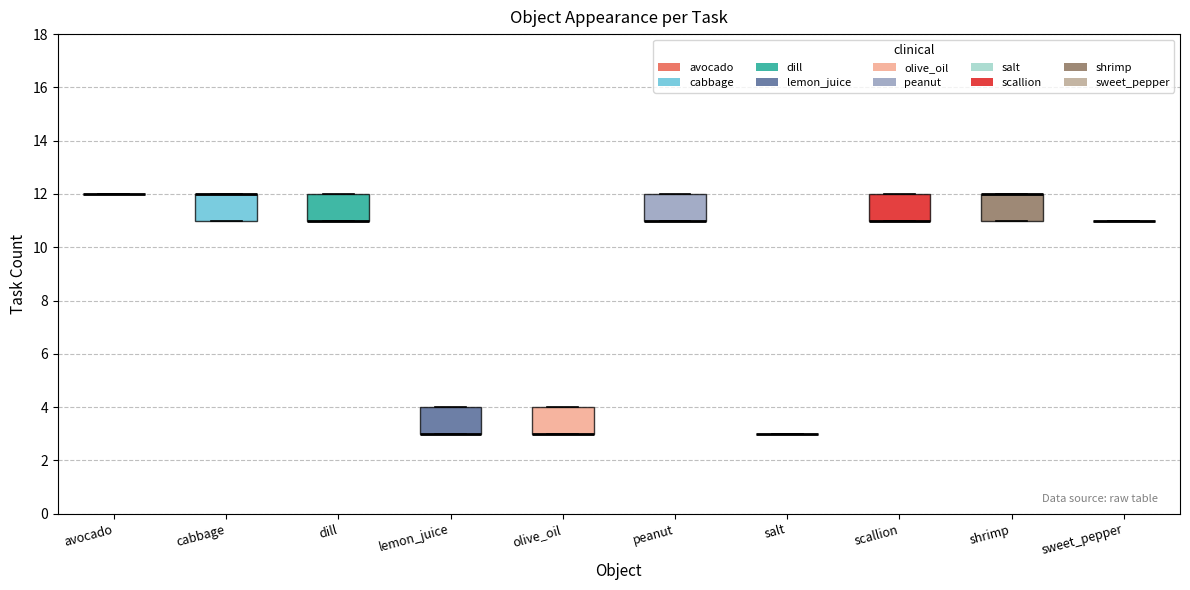

Reading left to right, read every box against the y-axis: the position of its median line, the range the box covers, and the ends of its whiskers. The values are not printed on the chart, so give them approximately, as read against the axis.

avocado: box collapsed to a line at 12, whiskers 12 to 12
cabbage: median 12 (drawn on the box's upper edge), box 11 to 12, whiskers 11 to 12
dill: median 11 (drawn on the box's lower edge), box 11 to 12, whiskers 11 to 12
lemon_juice: median 3 (drawn on the box's lower edge), box 3 to 4, whiskers 3 to 4
olive_oil: median 3 (drawn on the box's lower edge), box 3 to 4, whiskers 3 to 4
peanut: median 11 (drawn on the box's lower edge), box 11 to 12, whiskers 11 to 12
salt: box collapsed to a line at 3, whiskers 3 to 3
scallion: median 11 (drawn on the box's lower edge), box 11 to 12, whiskers 11 to 12
shrimp: median 12 (drawn on the box's upper edge), box 11 to 12, whiskers 11 to 12
sweet_pepper: box collapsed to a line at 11, whiskers 11 to 11